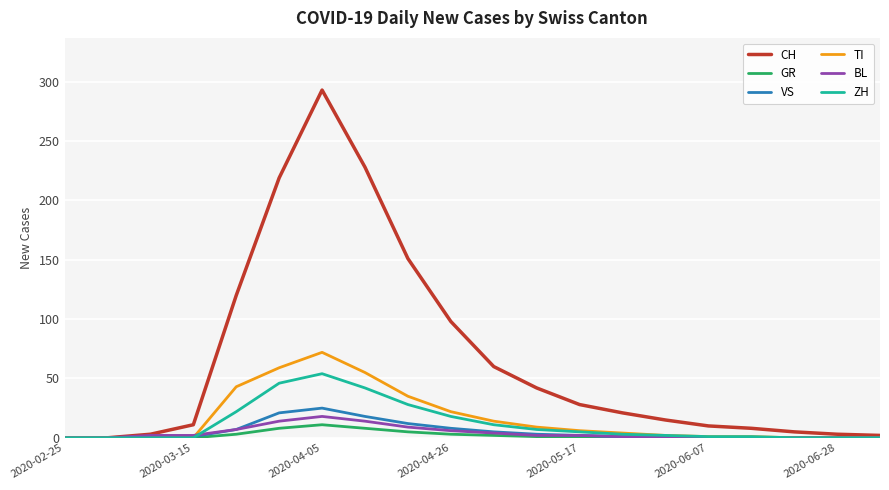

What is the difference between the second highest and second lowest values in the ZH series?

46